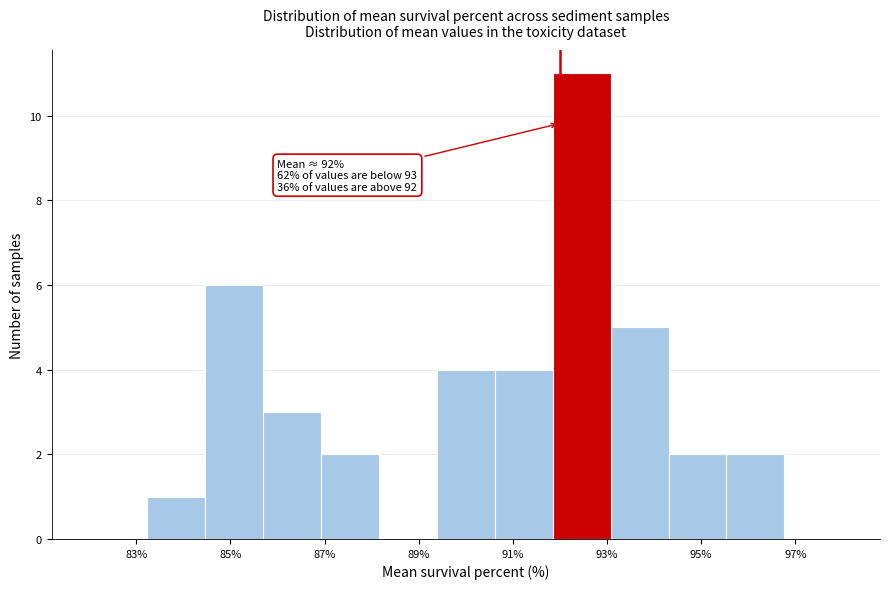

Over which range of the x-axis is the bar tallest?

91.8 to 93.0